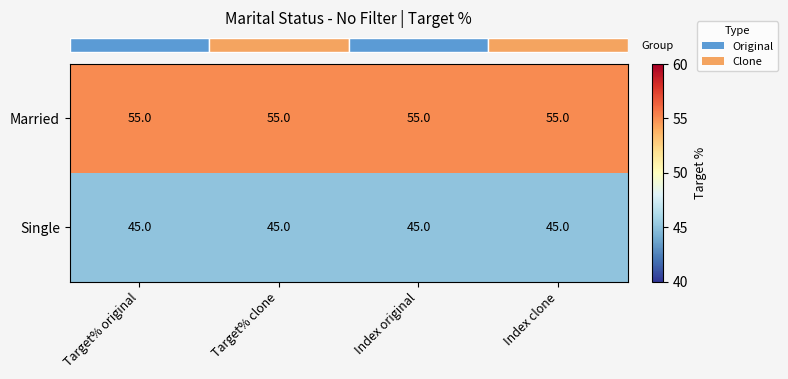

List the series in order of their overall mean, highest first.

Married, Single